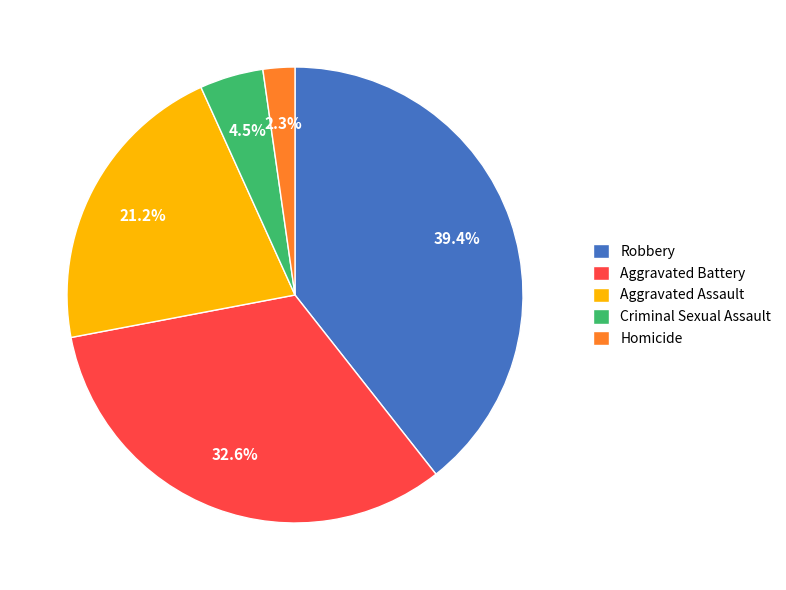

How many segments does this pie chart have?

5